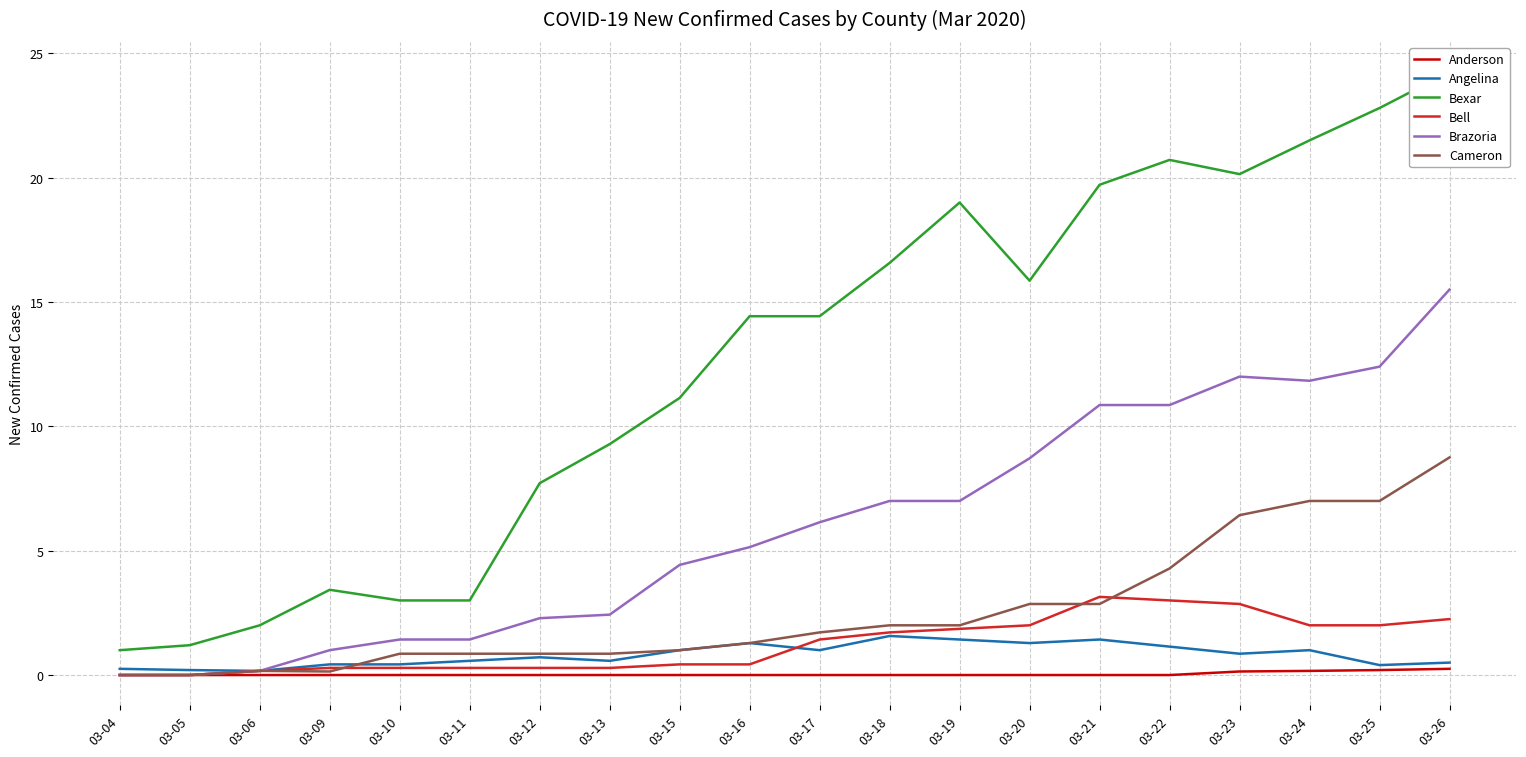

Which series has the largest total across all categories?

Bexar